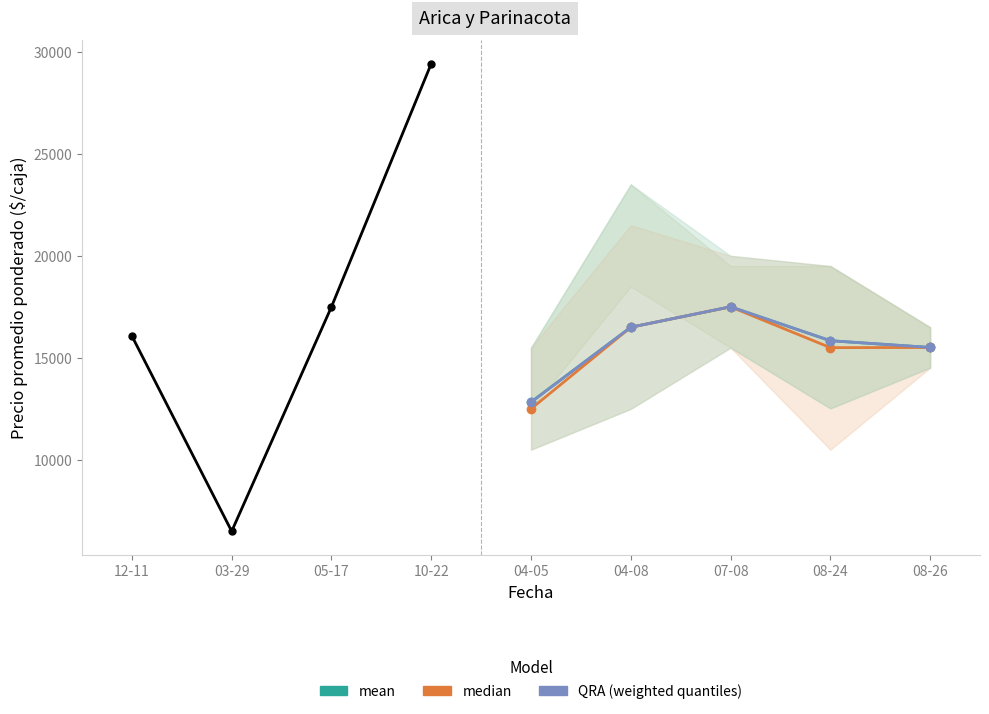

How many data points does each series have?

9